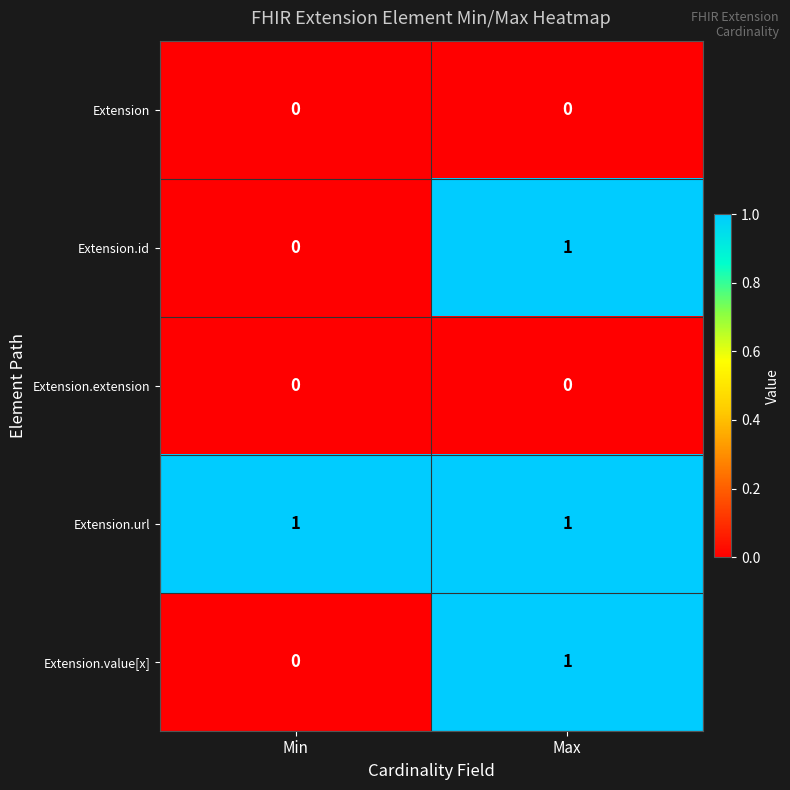

At which label is Extension.id closest to 0?

Min